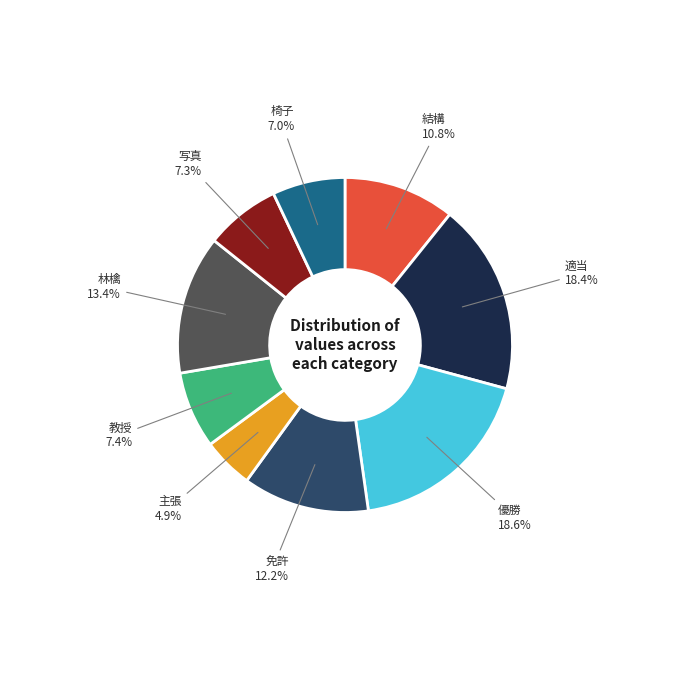

Which slice is the smallest?

主張